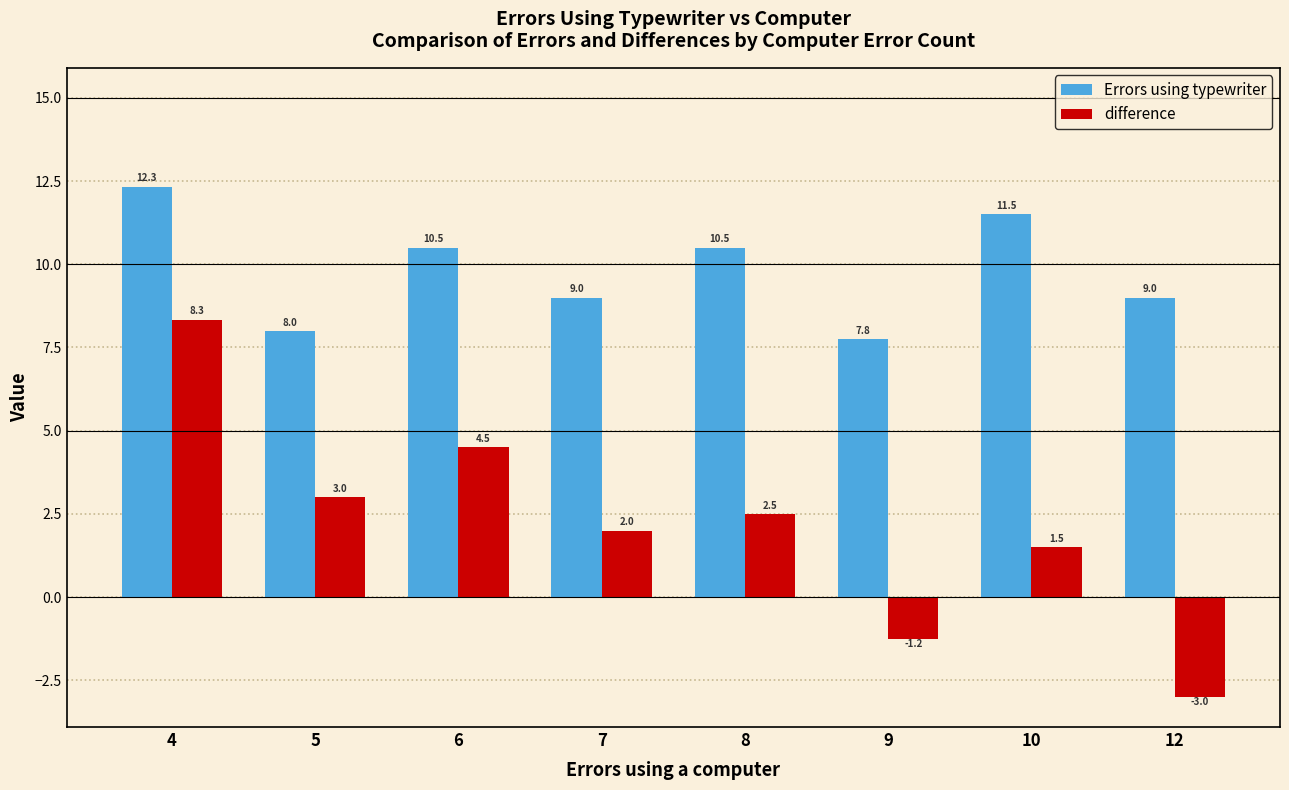

What is the average value of the difference series?

2.2